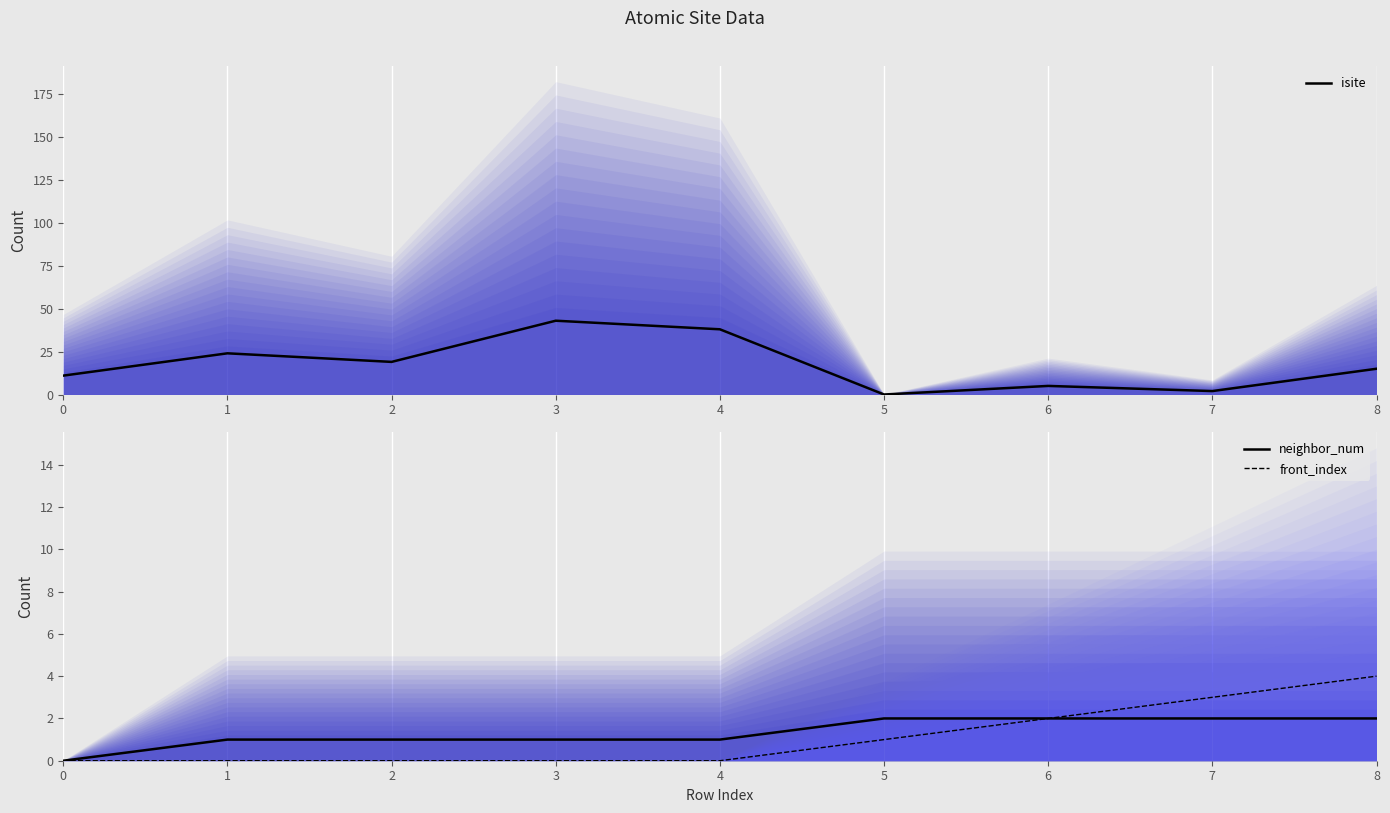

Where do neighbor_num and isite first cross each other?

4 and 5